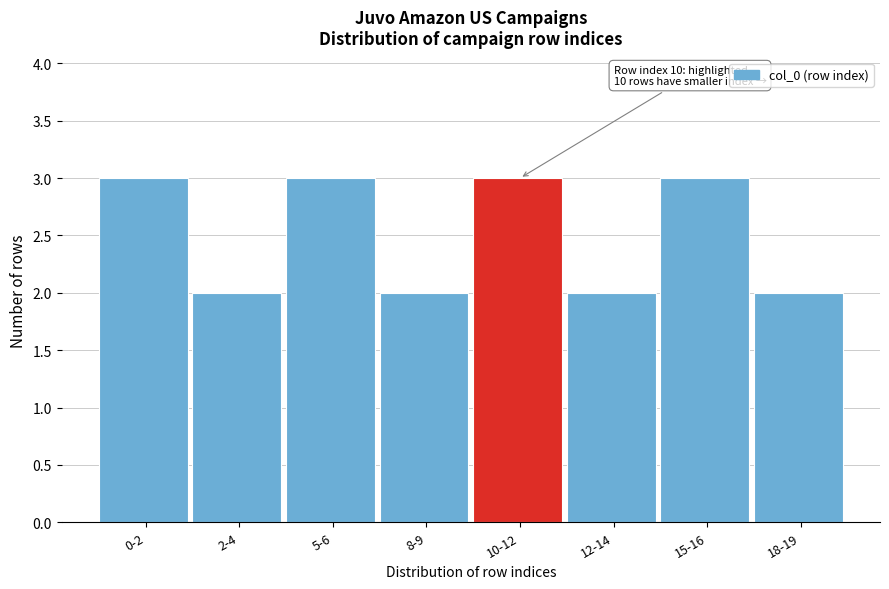

Reading left to right, list all the values displayed in this chart.

3	2	3	2	3	2	3	2